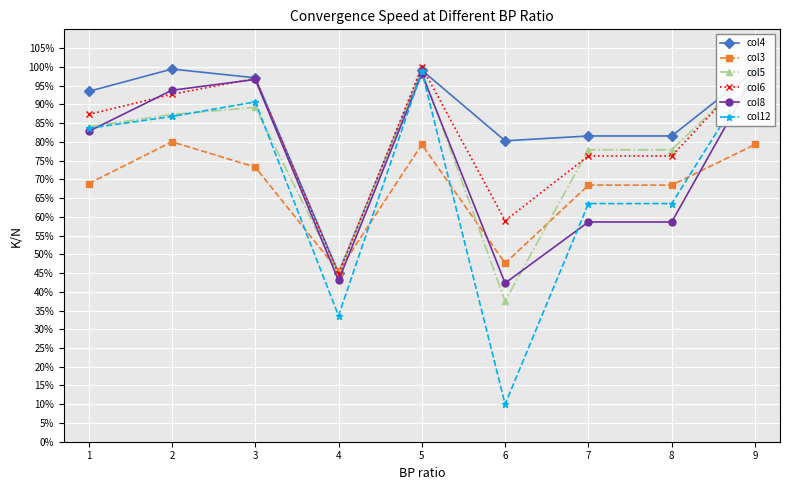

What is the difference between the col8 values at 9 and 1?

0.2